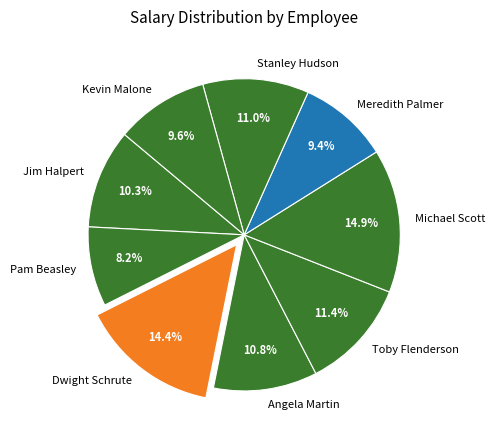

The Jim Halpert slice represents 1% of the pie. True or false?

False